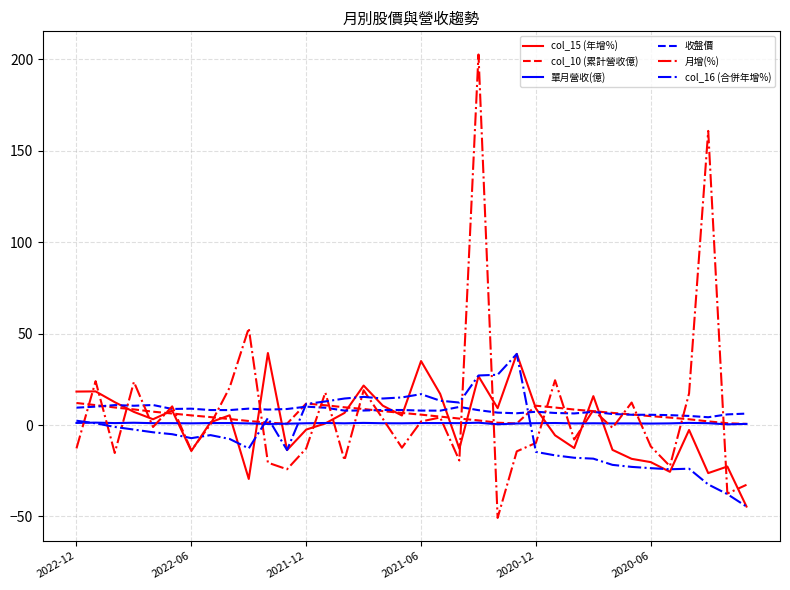

What is the sum of all col_16 (合併年增%) values?

-131.2